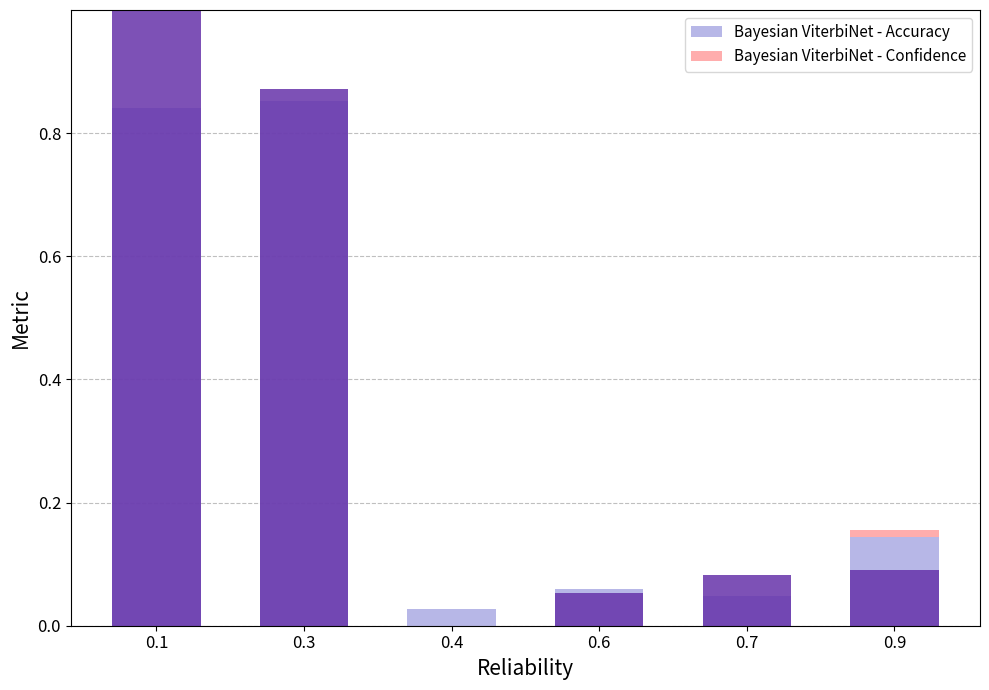

Which series has the largest total across all categories?

Bayesian ViterbiNet - Accuracy